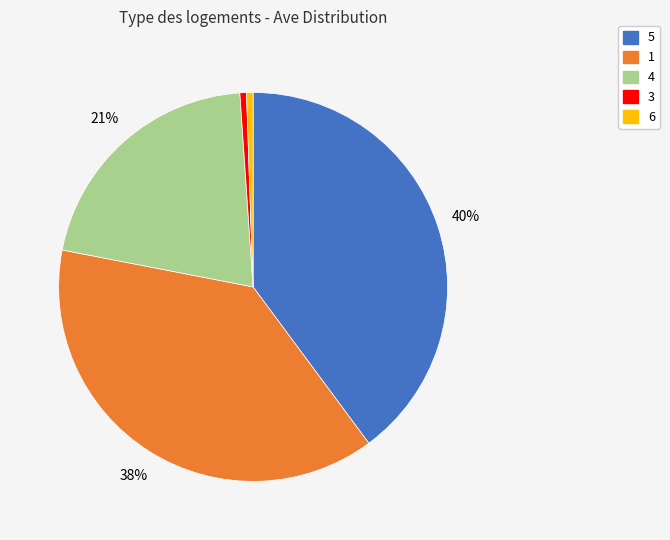

Count the number of slices in the pie.

5